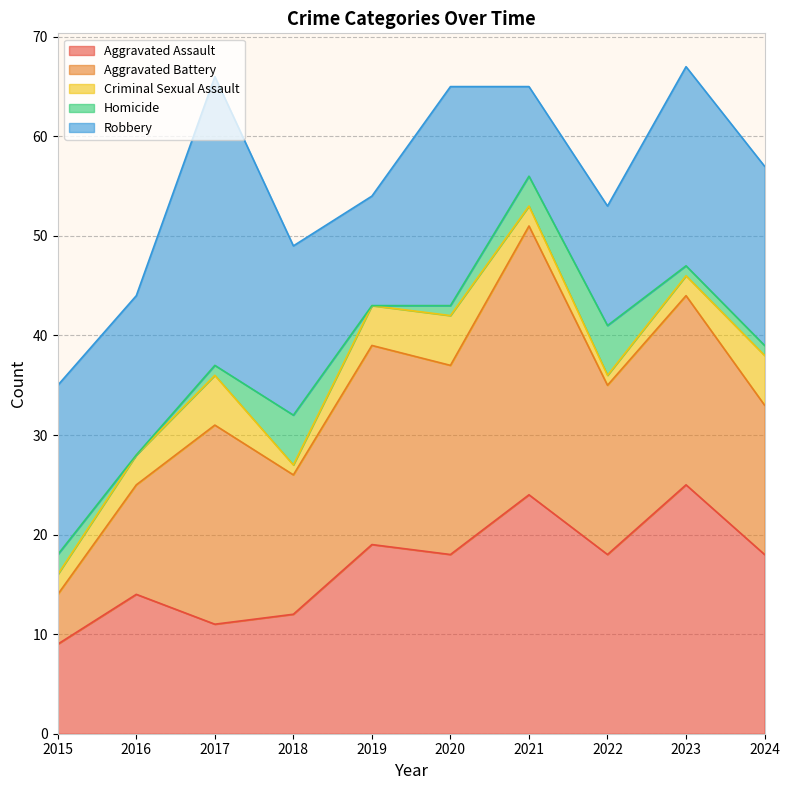

At which category is the sum across all series the highest?

2023